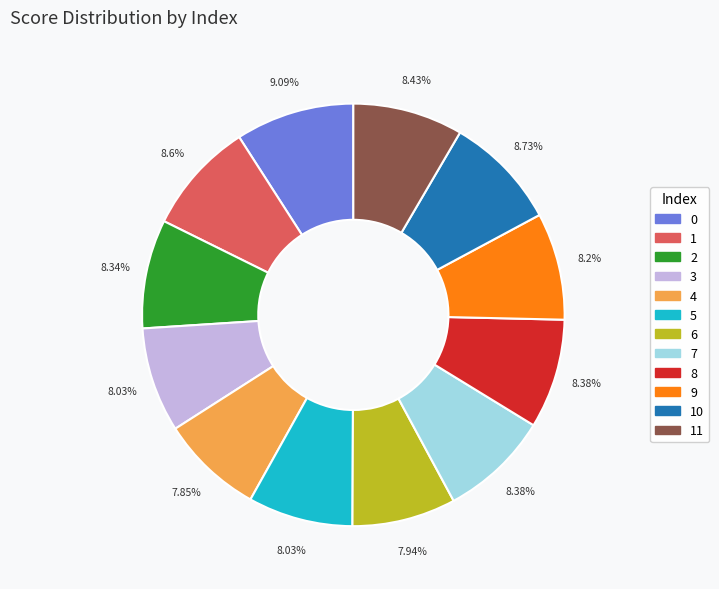

How many slices are in this pie chart?

12